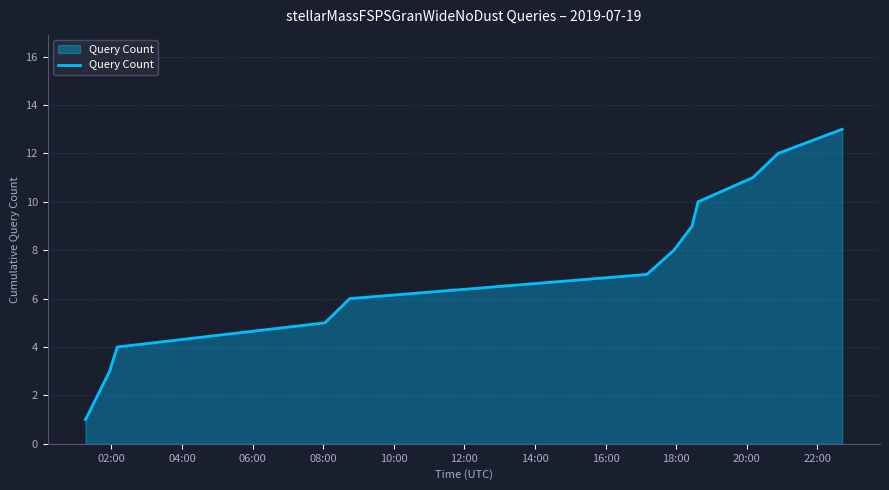

What is the difference between the second highest and second lowest values?

9